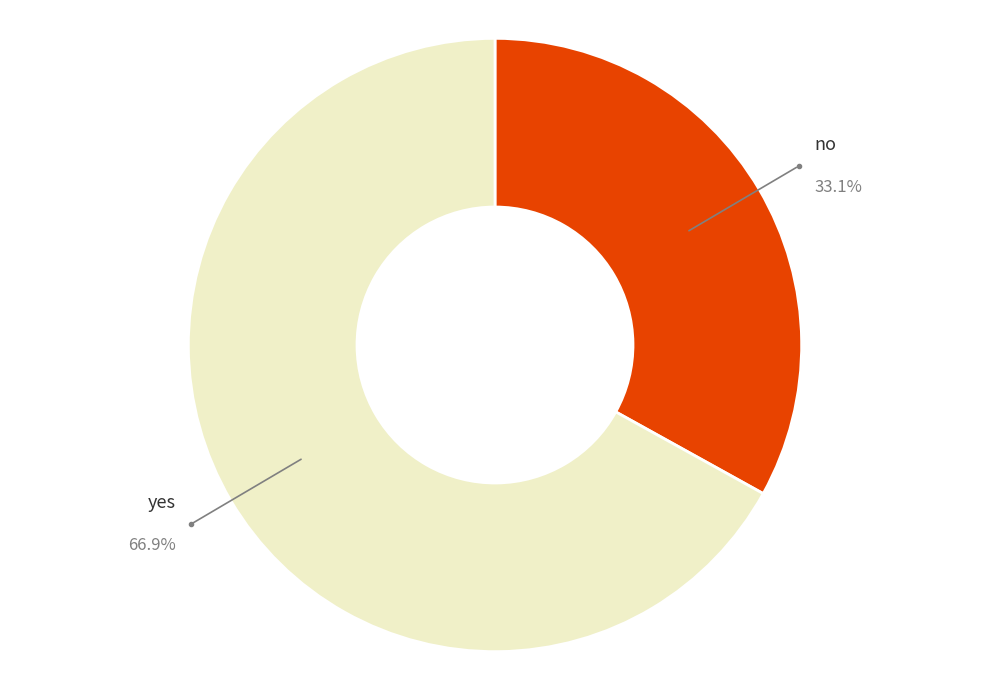

Is there a majority slice in this chart?

Yes